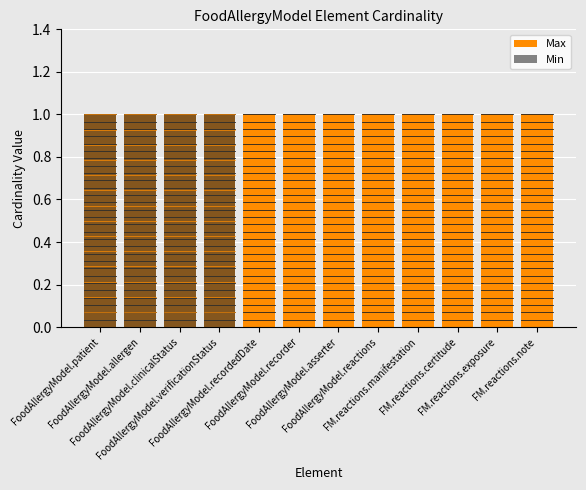

Is it true that Max equals 1 at FM.reactions.note?

True